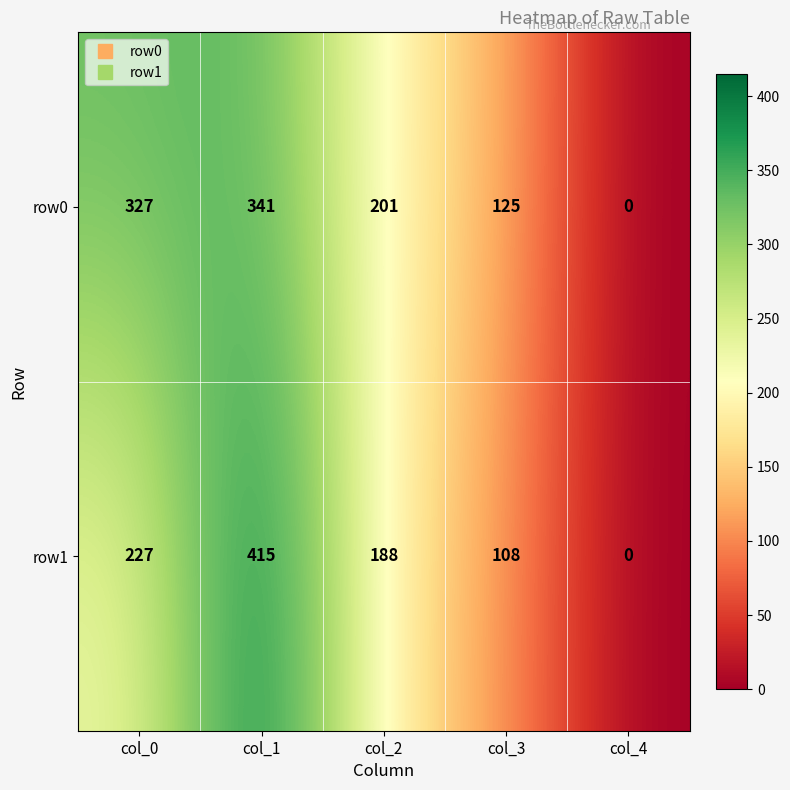

How many values in row1 are above zero?

4